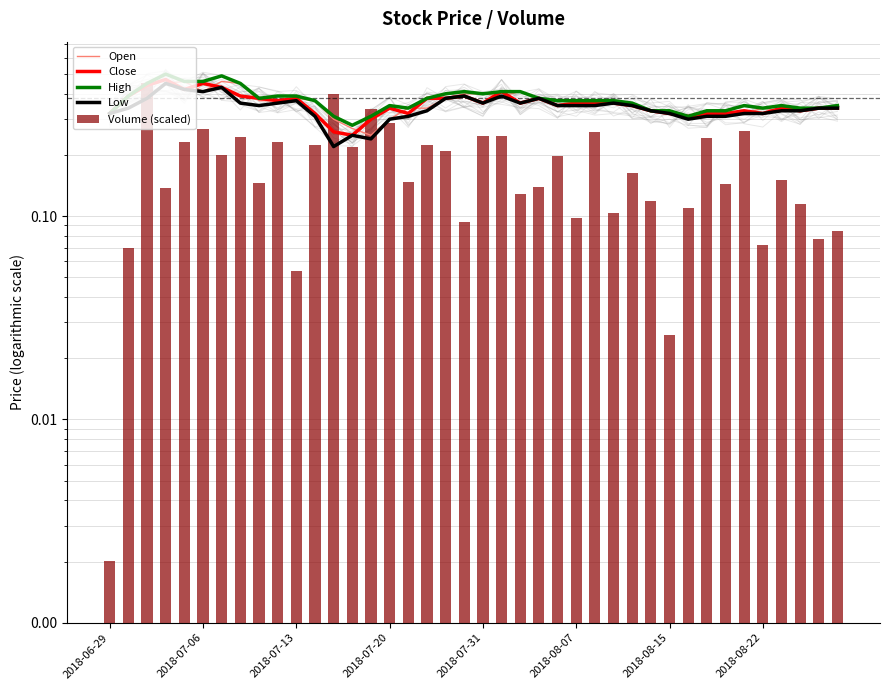

Reading left to right, extract all data points from this chart.

Open: 0.3	0.3	0.4	0.5	0.5	0.4	0.5	0.5	0.4	0.4	0.4	0.4	0.3	0.3	0.2	0.3	0.3	0.3	0.4	0.4	0.4	0.4	0.4	0.4	0.4	0.4	0.3	0.4	0.3	0.3	0.3	0.3	0.3	0.3	0.3	0.3	0.3	0.3	0.3	0.3
Close: 0.3	0.4	0.4	0.5	0.4	0.5	0.4	0.4	0.4	0.4	0.4	0.3	0.3	0.2	0.3	0.3	0.3	0.4	0.4	0.4	0.4	0.4	0.4	0.4	0.3	0.4	0.4	0.4	0.3	0.3	0.3	0.3	0.3	0.3	0.3	0.3	0.3	0.3	0.3	0.3
High: 0.3	0.4	0.5	0.5	0.5	0.5	0.5	0.5	0.4	0.4	0.4	0.4	0.3	0.3	0.3	0.3	0.3	0.4	0.4	0.4	0.4	0.4	0.4	0.4	0.4	0.4	0.4	0.4	0.4	0.3	0.3	0.3	0.3	0.3	0.3	0.3	0.3	0.3	0.3	0.3
Low: 0.3	0.3	0.4	0.5	0.4	0.4	0.4	0.4	0.3	0.4	0.4	0.3	0.2	0.2	0.2	0.3	0.3	0.3	0.4	0.4	0.4	0.4	0.4	0.4	0.3	0.3	0.3	0.4	0.3	0.3	0.3	0.3	0.3	0.3	0.3	0.3	0.3	0.3	0.3	0.3
Volume (scaled): 0.0	0.1	0.5	0.1	0.2	0.3	0.2	0.2	0.1	0.2	0.1	0.2	0.4	0.2	0.3	0.3	0.1	0.2	0.2	0.1	0.2	0.2	0.1	0.1	0.2	0.1	0.3	0.1	0.2	0.1	0.0	0.1	0.2	0.1	0.3	0.1	0.2	0.1	0.1	0.1